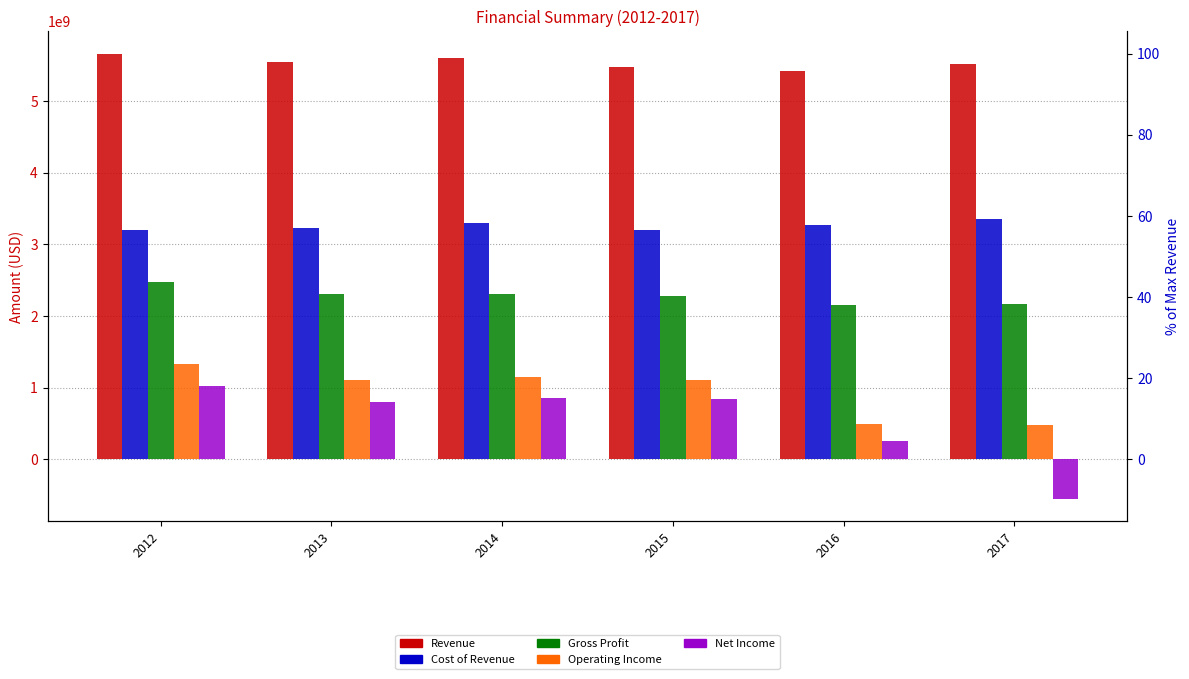

Which series has the widest spread of values?

Net Income